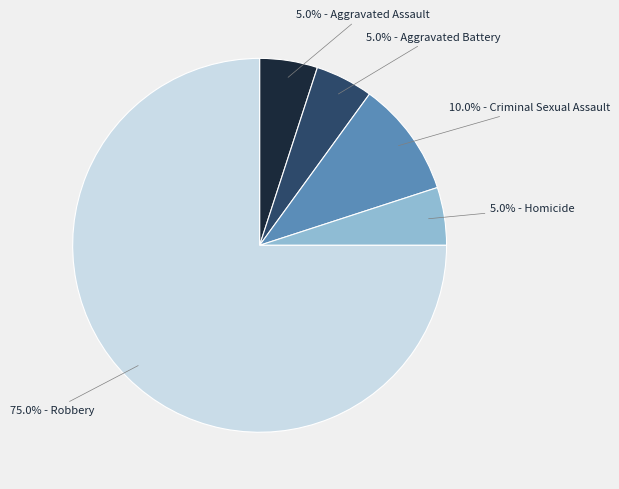

What is the majority slice?

75.0% - Robbery